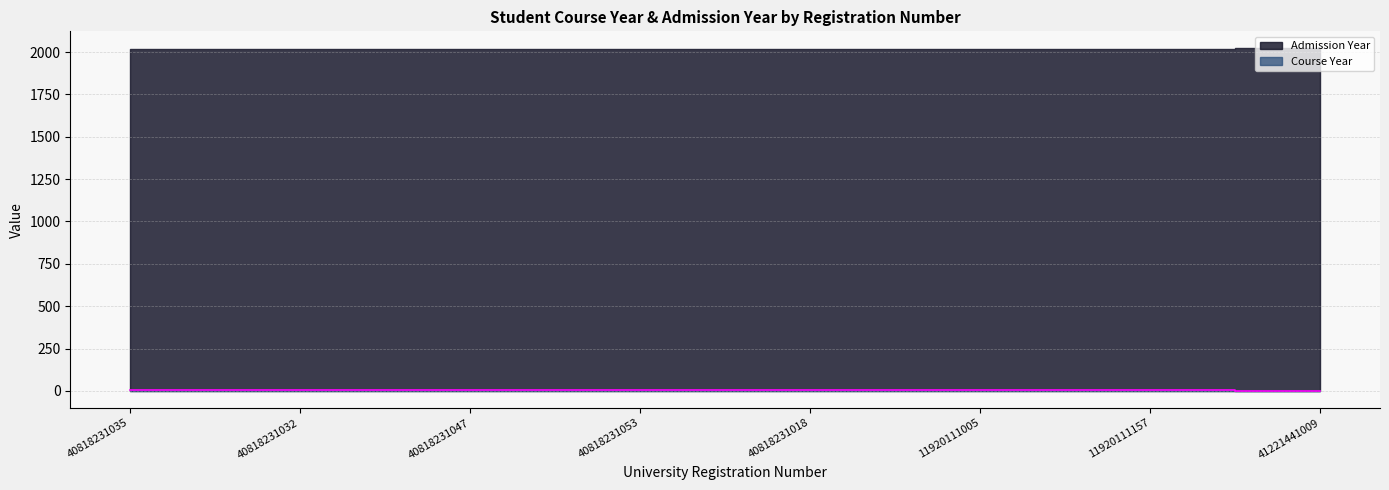

What is the greatest value displayed?

5